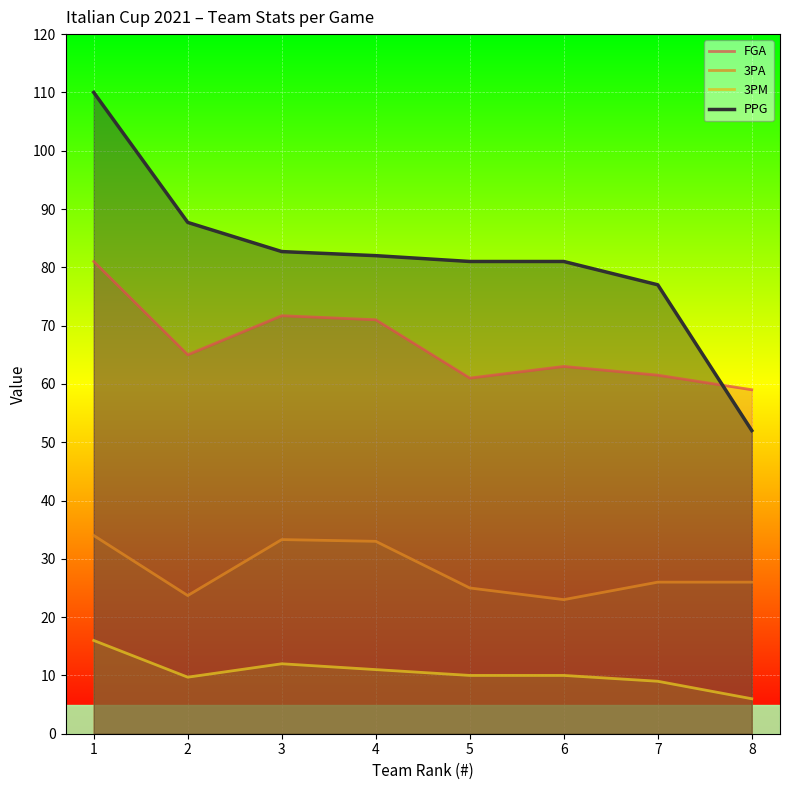

Is it true that 3PM equals 2.7 at 2?

False